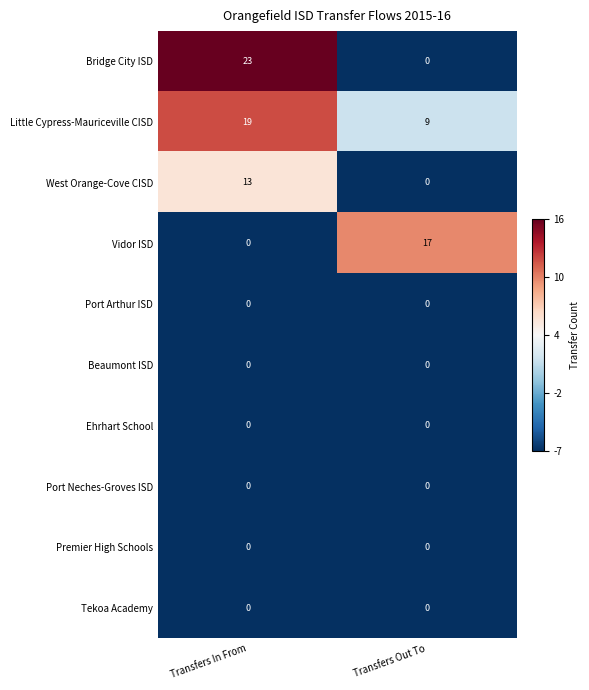

What is the spread (max minus min) of values at Transfers Out To?

17